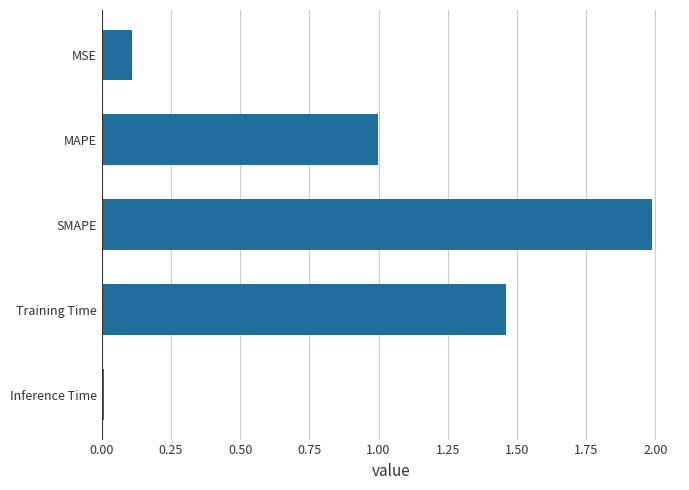

Rank the categories by value from lowest to highest.

Inference Time, MSE, MAPE, Training Time, SMAPE